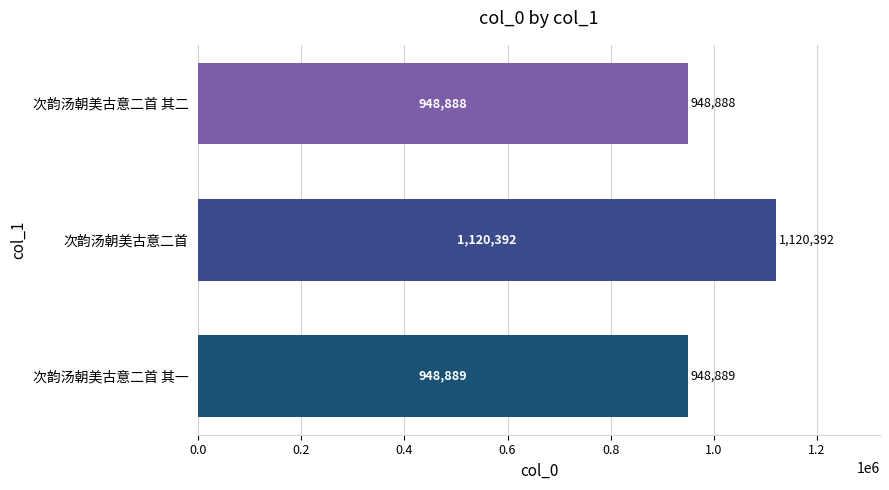

At which label is the value closest to 1034640?

次韵汤朝美古意二首 其一